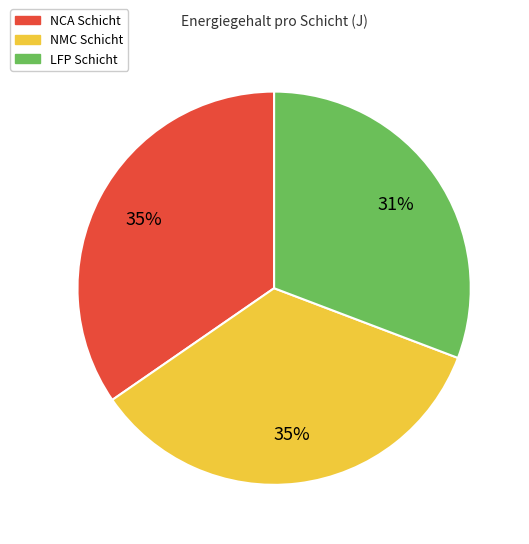

To the nearest percent, what percentage of the pie is LFP Schicht?

31%